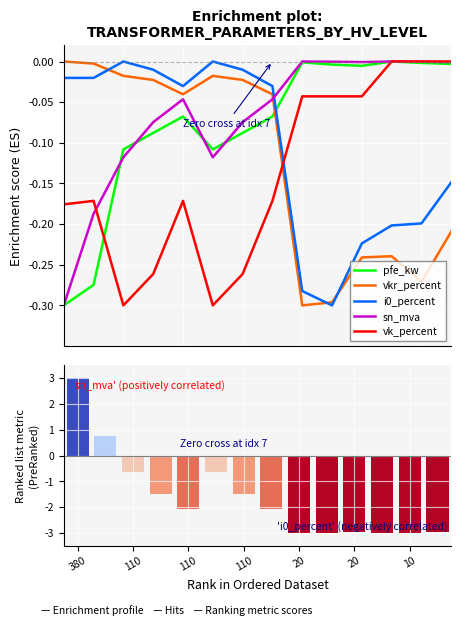

Rank the series by their maximum value, from lowest to highest.

pfe_kw, vkr_percent, i0_percent, sn_mva, vk_percent